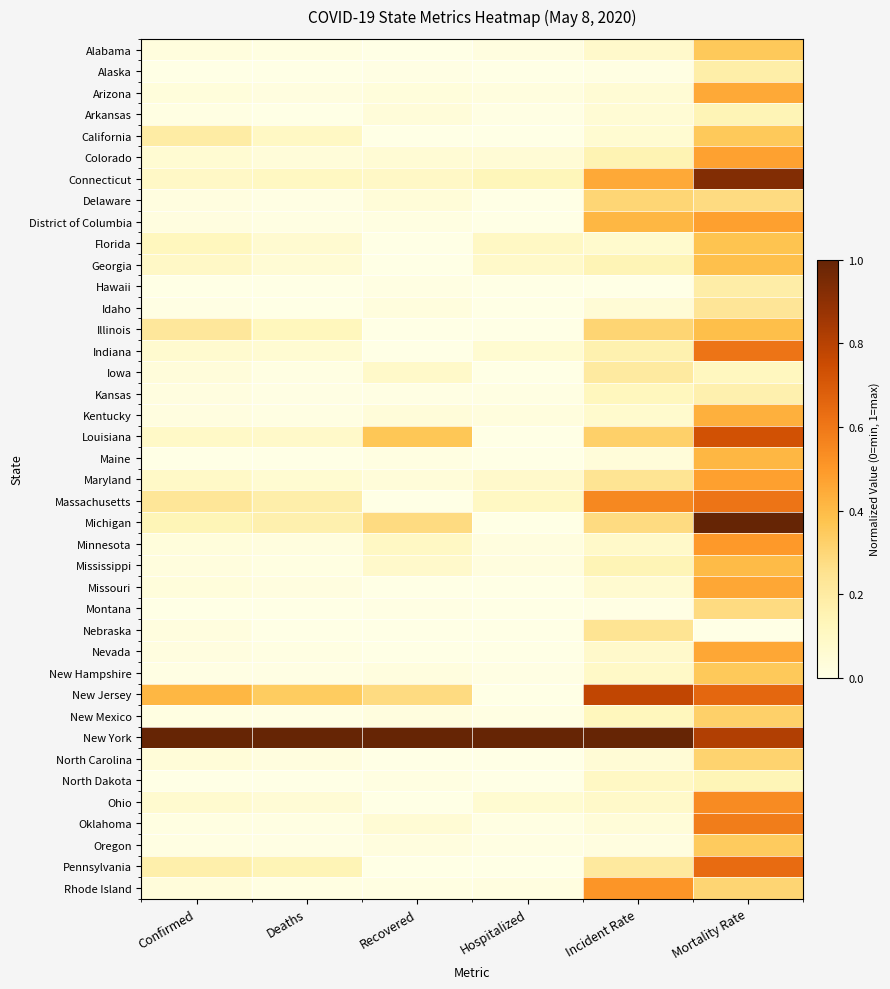

What is the total value across all series at Deaths?

2.8